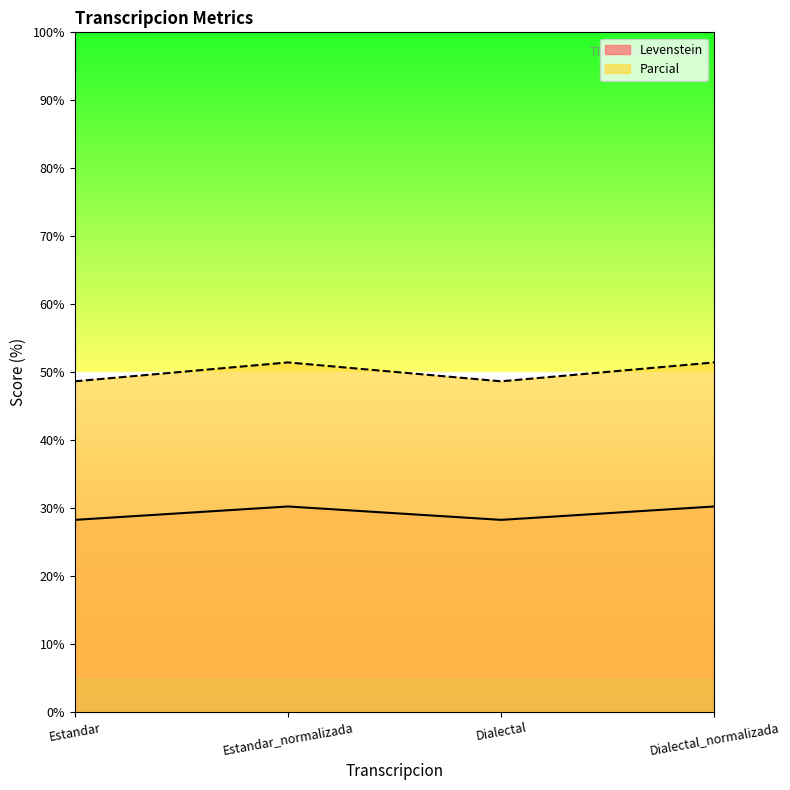

True or false: Levenstein and Parcial cross at least once.

False